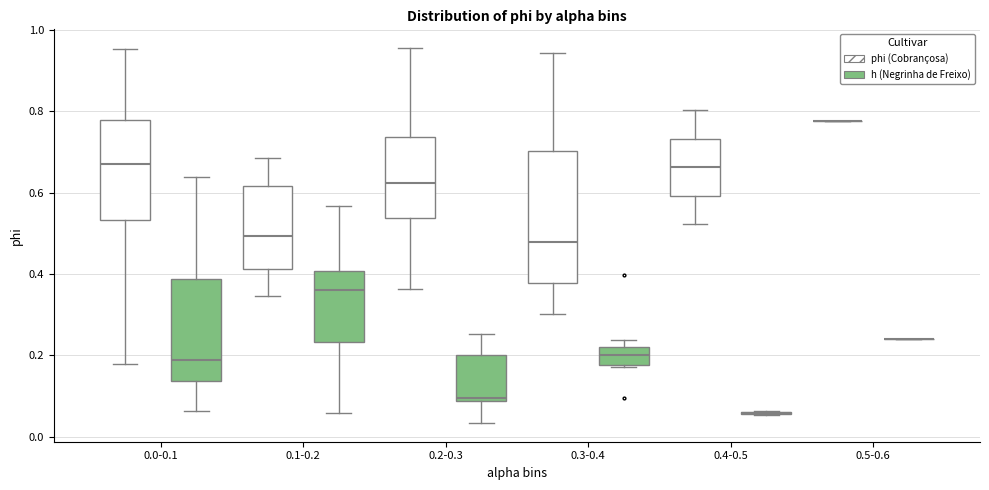

Which box is the tallest, from its lower edge to its upper edge?

0.3-0.4 (phi (Cobrançosa))